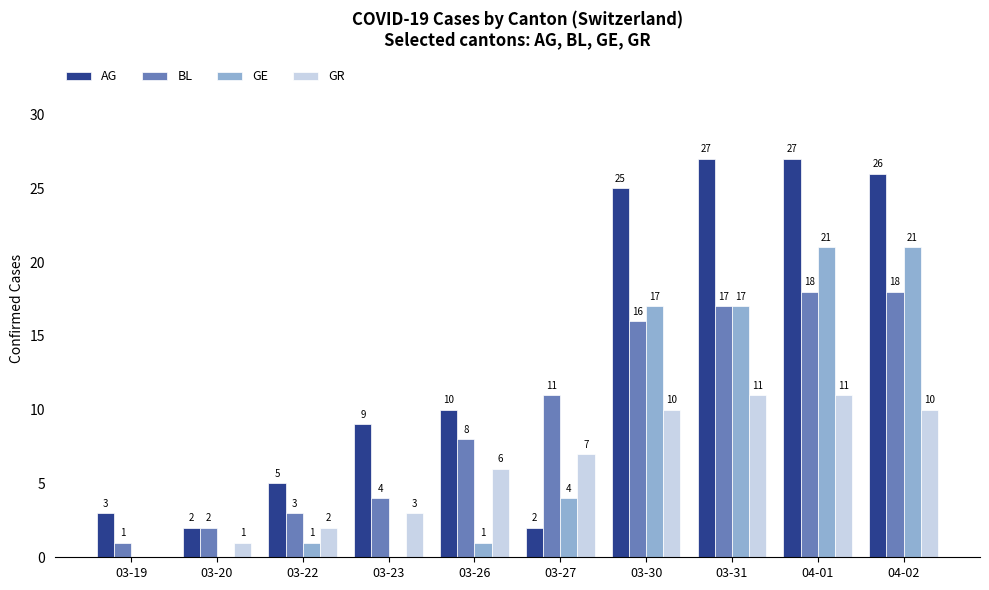

Between 03-20 and 03-23, which series saw the biggest shift?

AG